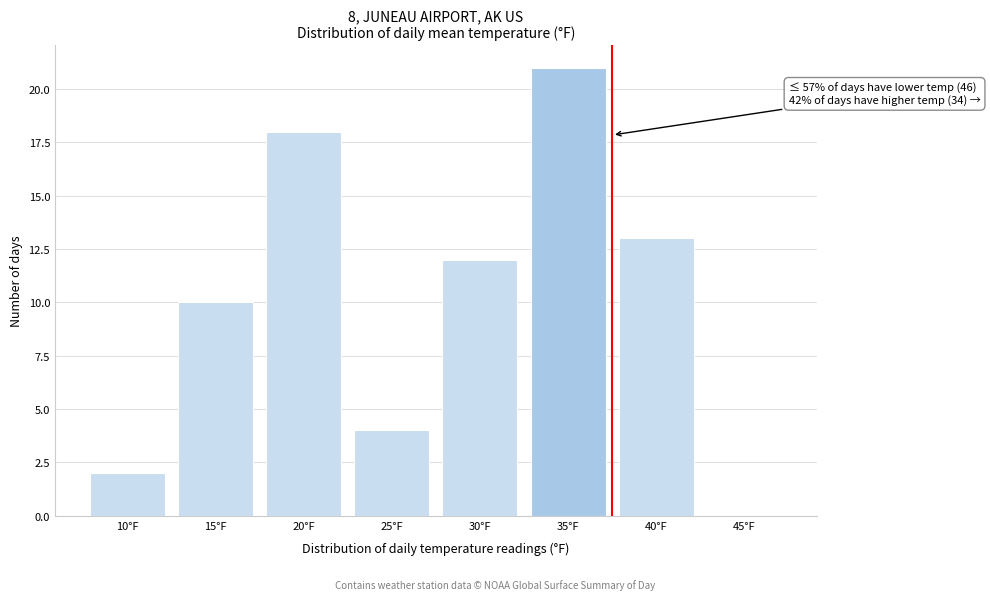

Reading left to right, transcribe all the data shown in this chart.

10°F=2	15°F=10	20°F=18	25°F=4	30°F=12	35°F=21	40°F=13	45°F=0